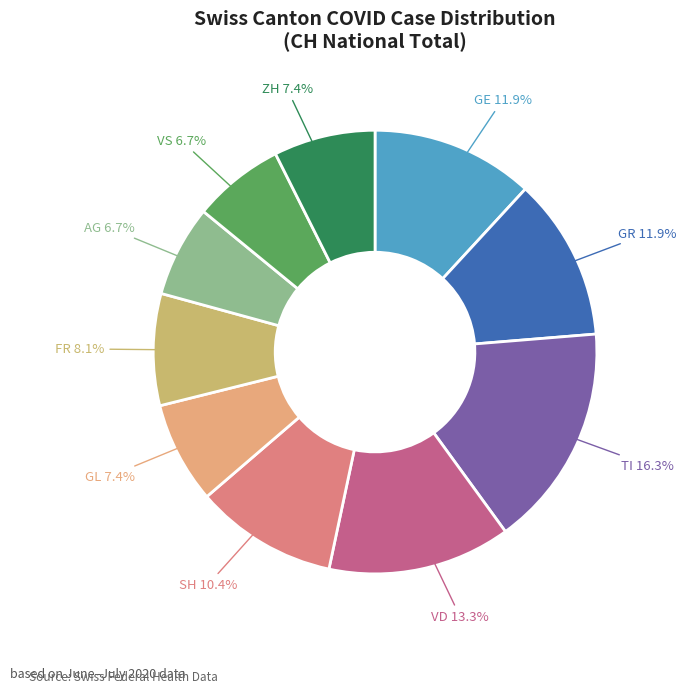

Is there any slice that represents more than half of the pie?

No